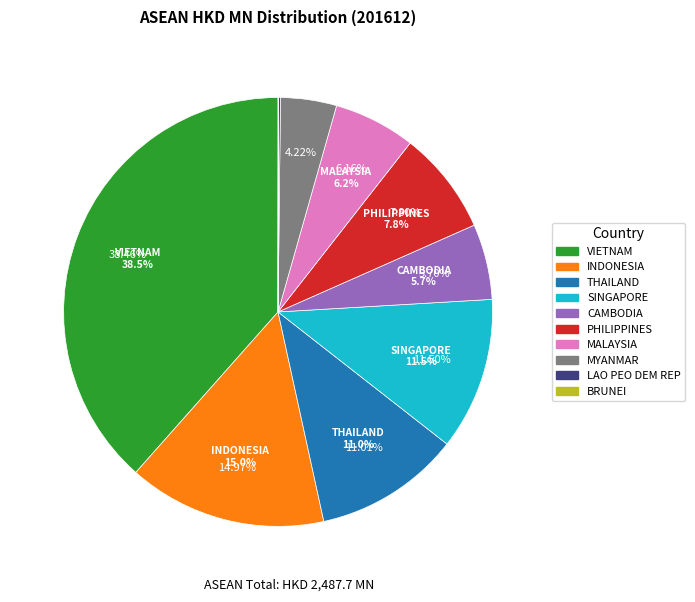

What percentage is the MYANMAR slice, to the nearest percent?

4%